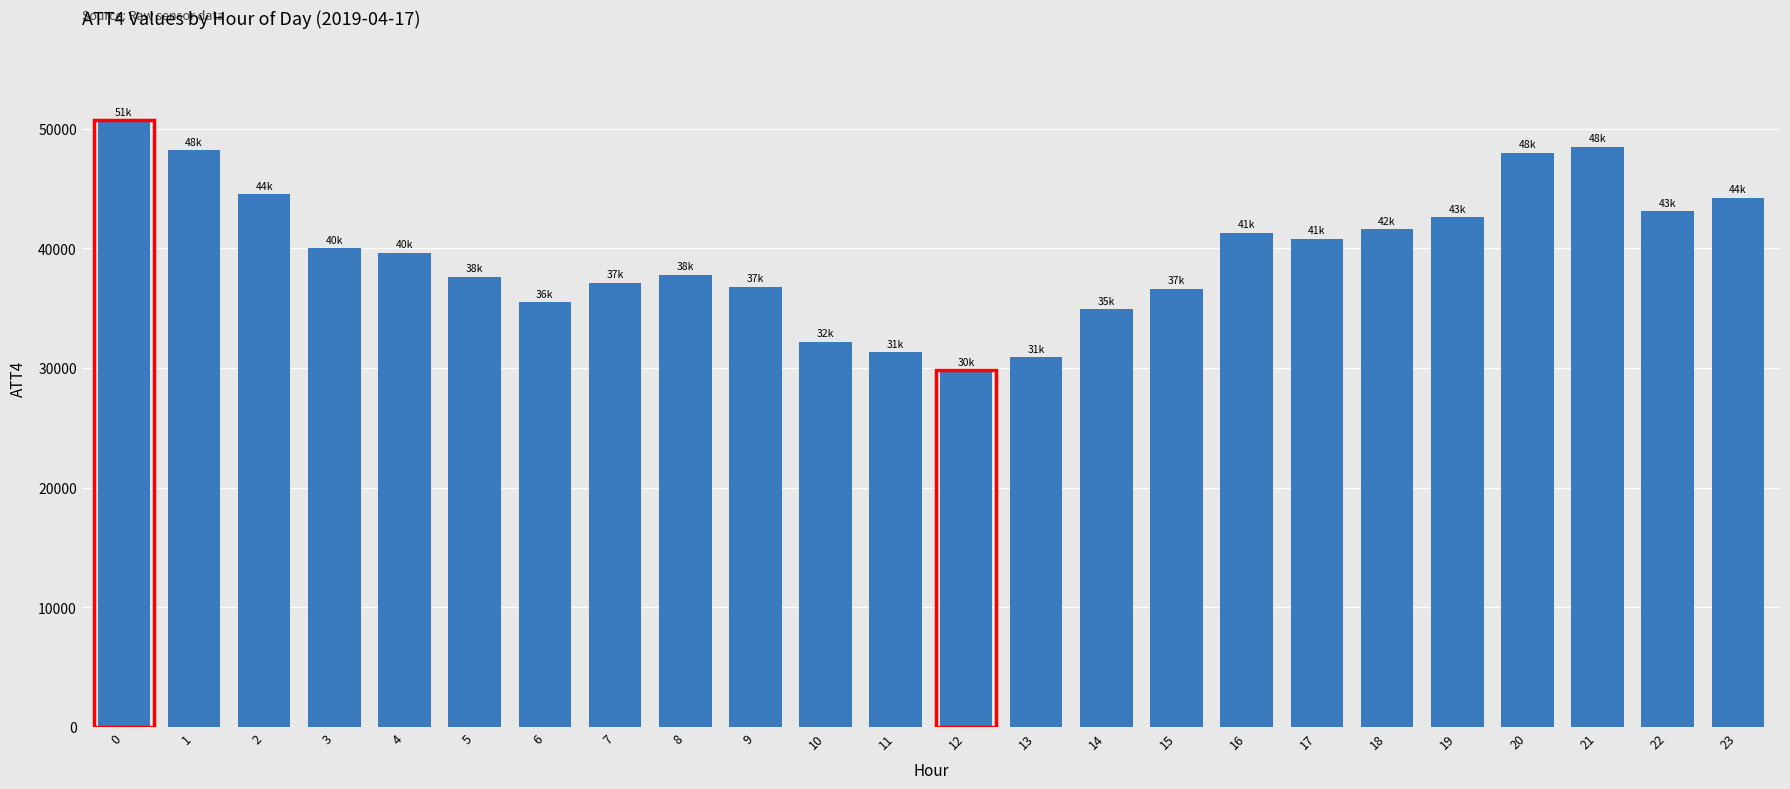

How many data points are less than 40000?

12